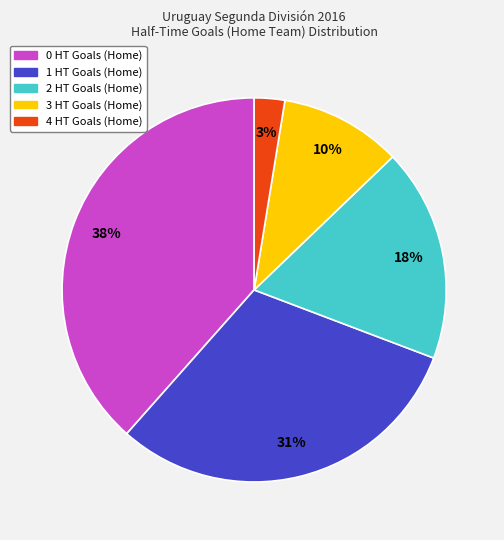

To the nearest percent, what is the combined percentage of 1 HT Goals (Home) and 0 HT Goals (Home)?

69%